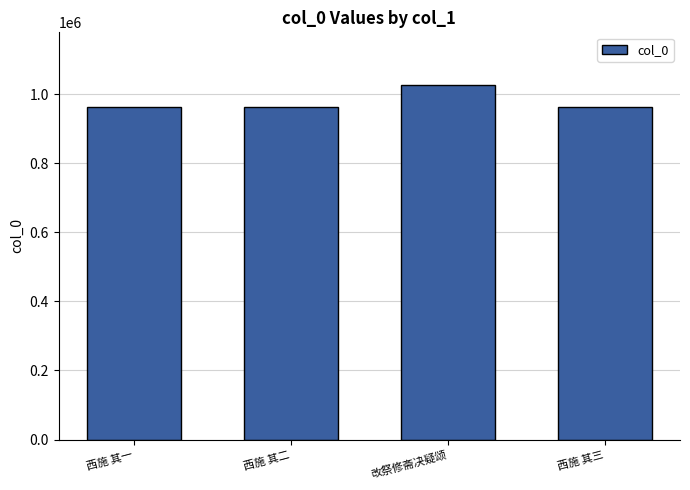

What position from the left is 西施 其二?

2